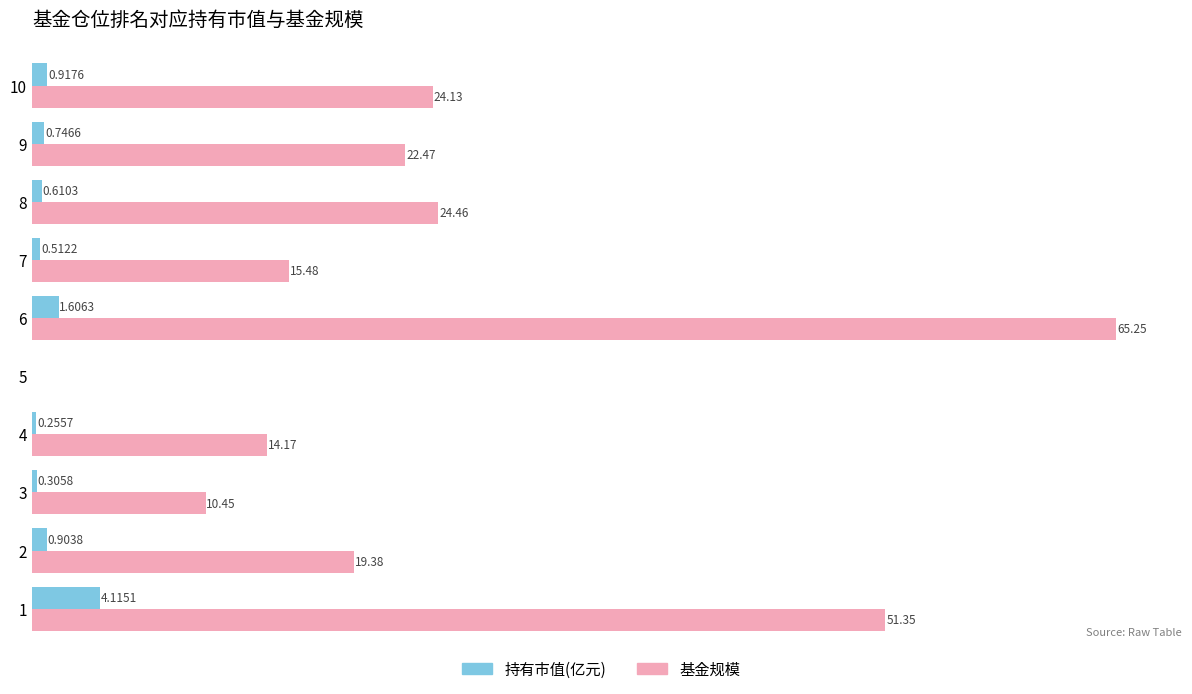

Which series has the largest total across all categories?

基金规模